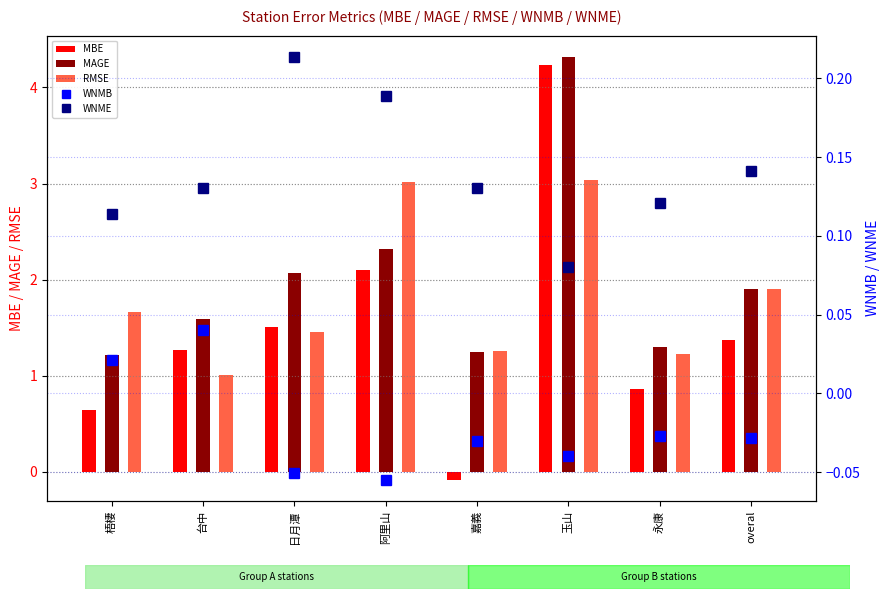

The WNMB series shows 0.0 at 台中. True or false?

False